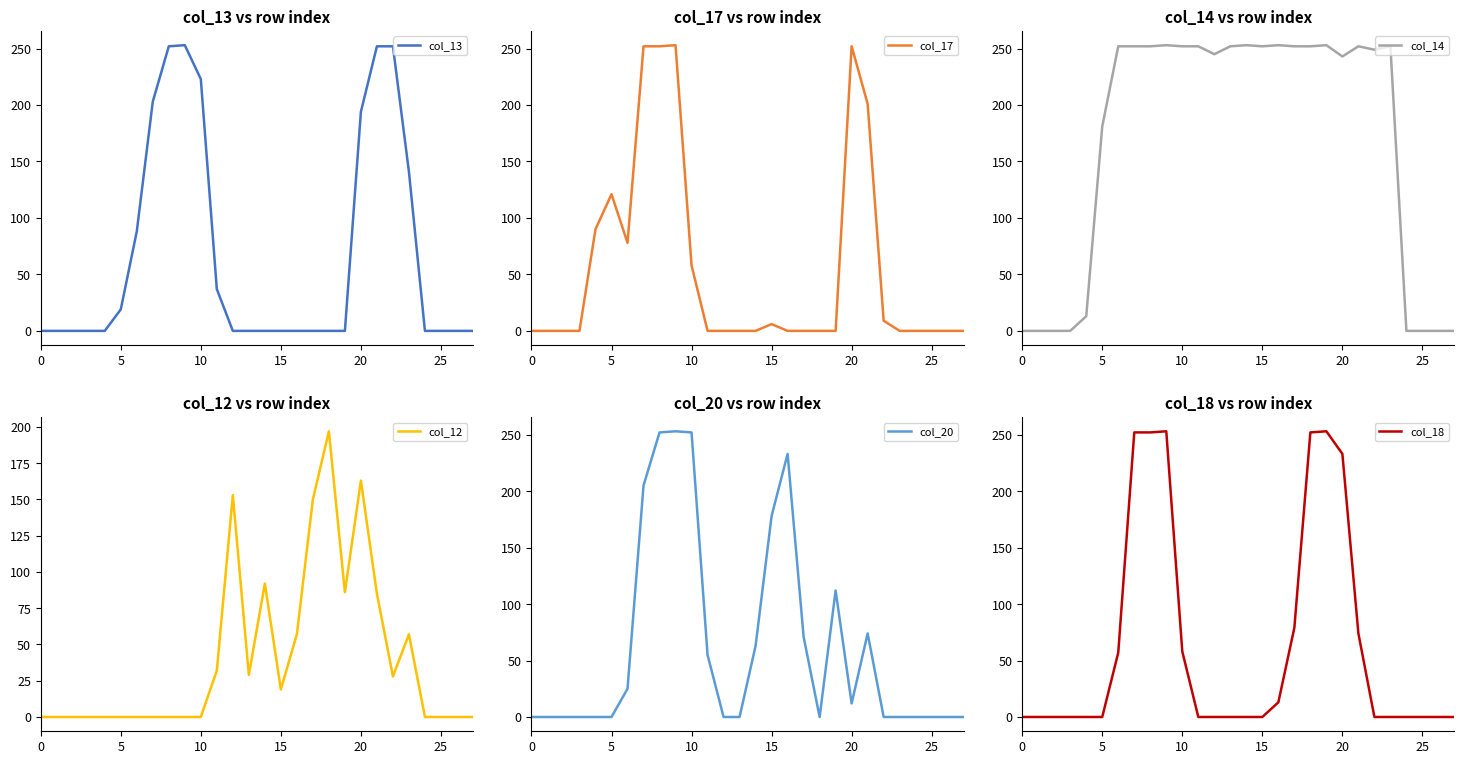

True or false: col_12 has a value of -79 at 5.

False